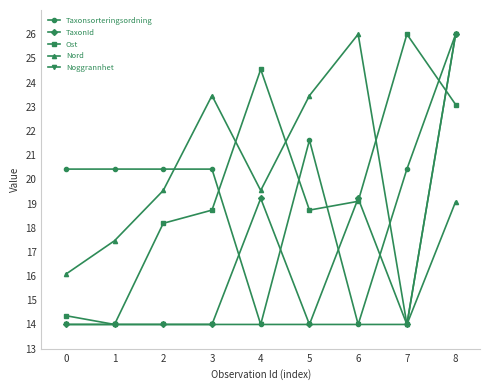

Between 0 and 5, which series saw the biggest shift?

Nord